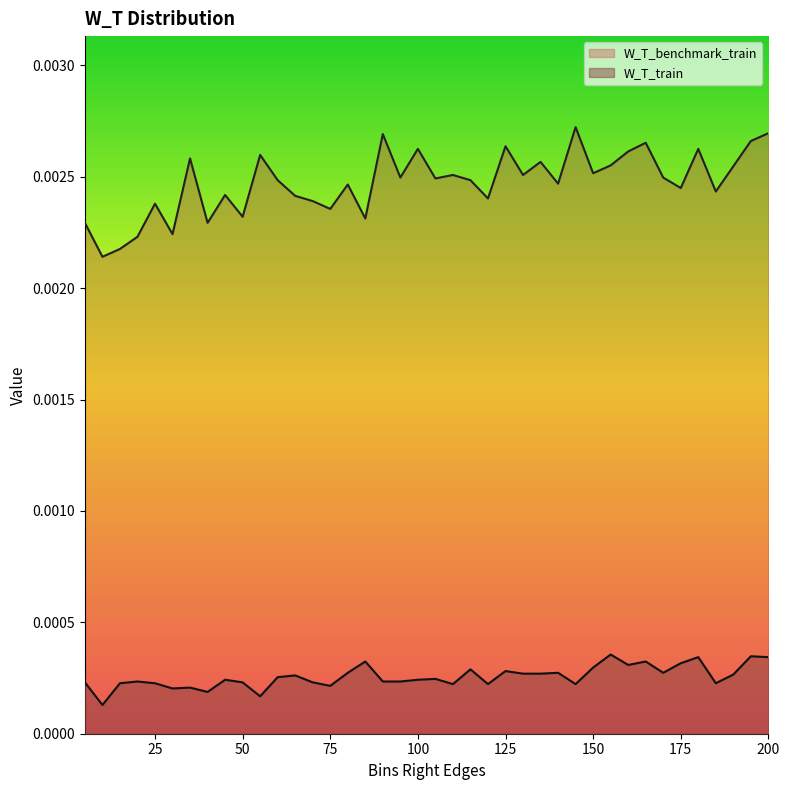

At which category does W_T_benchmark_train reach its first local peak?

25